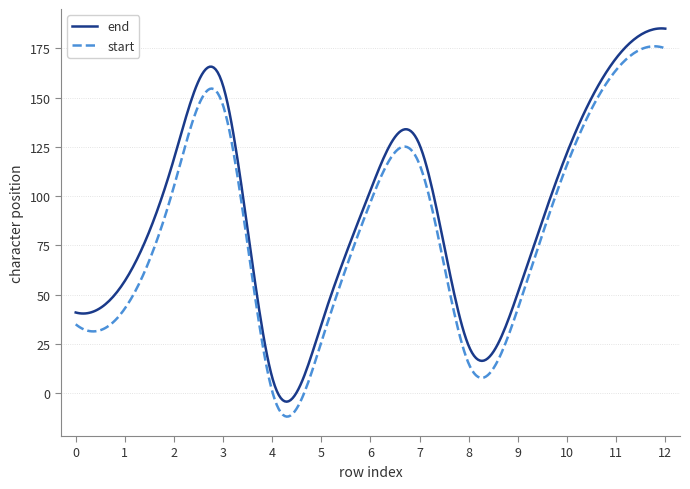

Which series has the largest total across all categories?

end